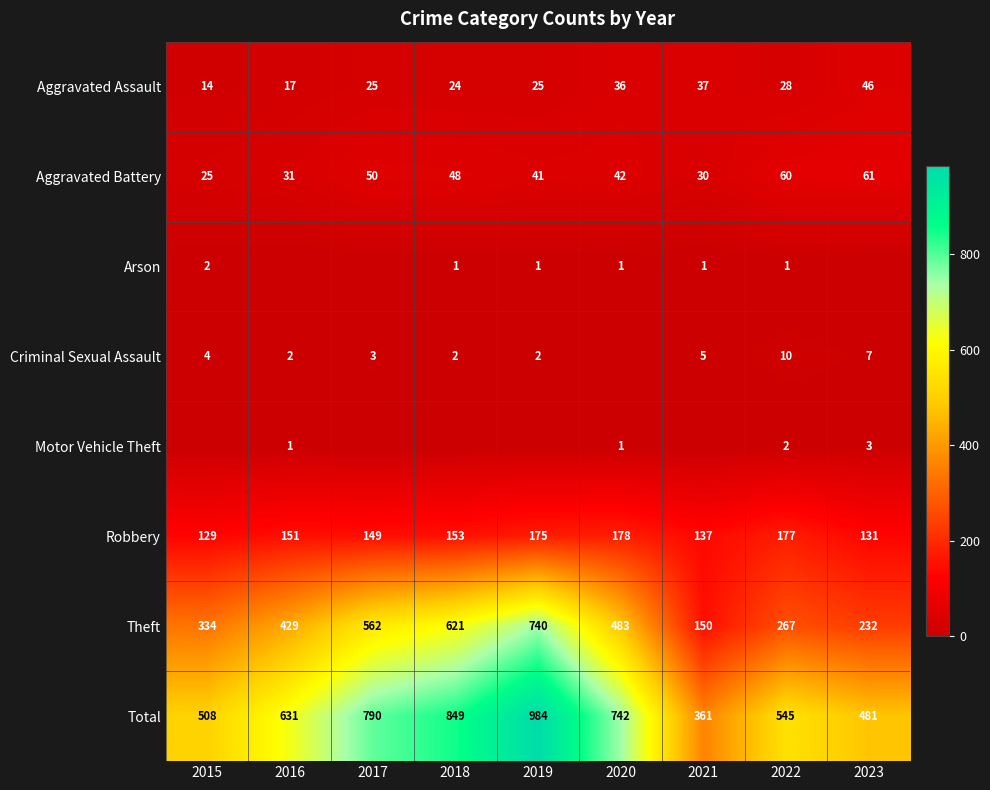

What is the difference between the maximum and minimum values in the Aggravated Assault series?

32